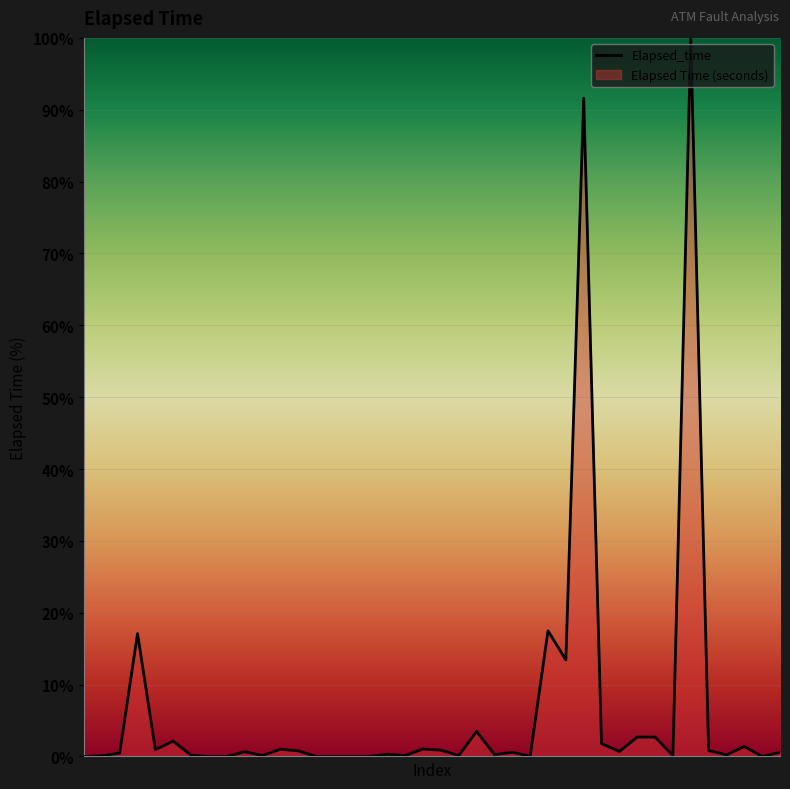

How many categories are shown in the chart?

40